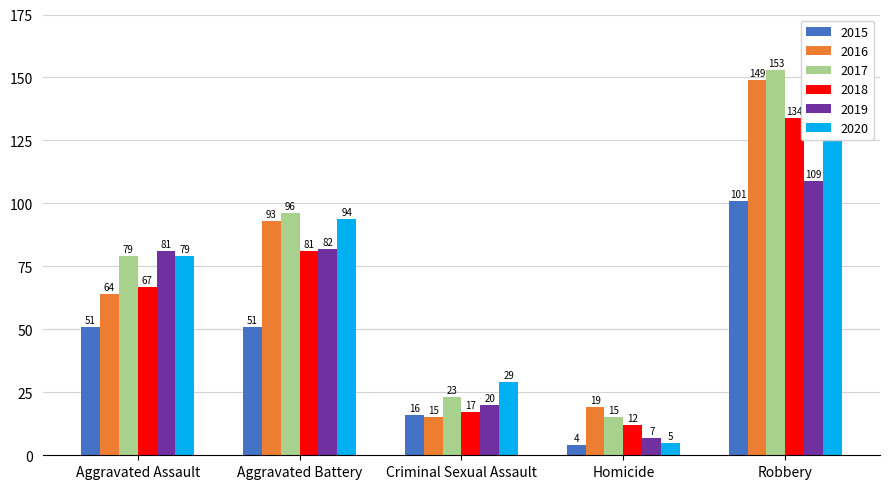

What is the total value across all series at Aggravated Battery?

497